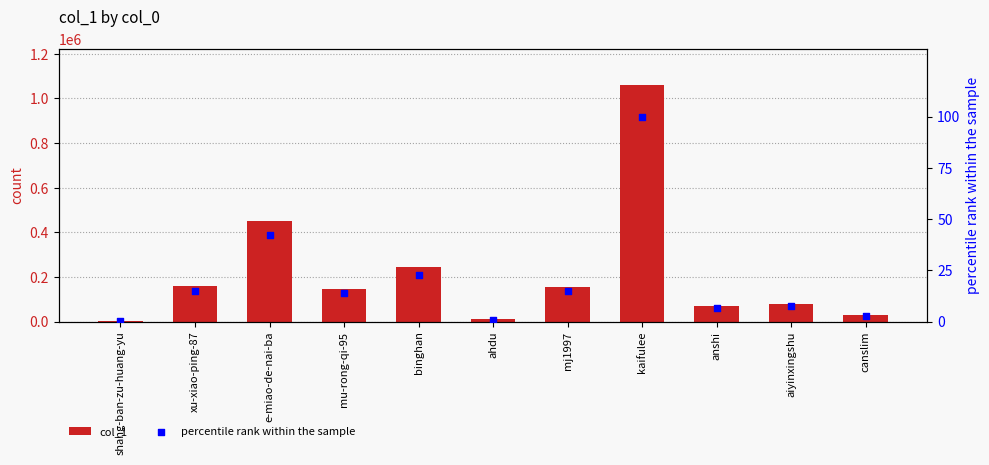

Is the value of percentile rank within the sample at xu-xiao-ping-87 greater than the value of col_1 at mu-rong-qi-95?

No